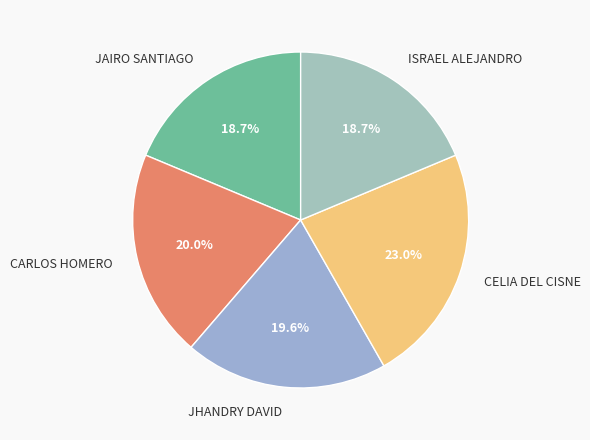

Which slice is the largest?

CELIA DEL CISNE